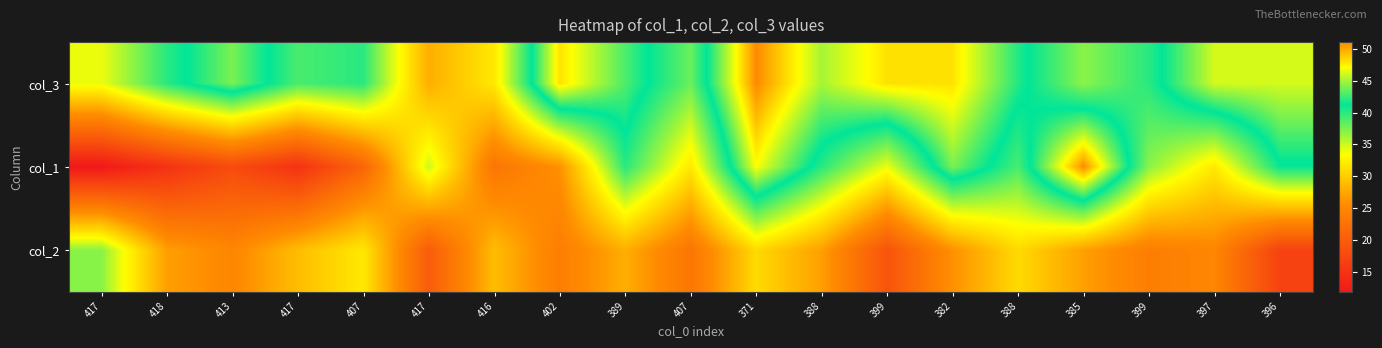

Reading left to right, transcribe all the data shown in this chart.

col_3: 417=34	418=40	413=44	417=39	407=40	417=28	416=32	402=48	389=43	407=38	371=51	388=45	399=48	382=48	388=42	385=37	399=40	397=46	396=46
col_1: 417=12	418=15	413=18	417=15	407=21	417=35	416=23	402=26	389=40	407=32	371=47	388=40	399=34	382=44	388=39	385=51	399=37	397=32	396=41
col_2: 417=37	418=27	413=25	417=29	407=32	417=20	416=29	402=24	389=28	407=23	371=31	388=27	399=19	382=26	388=31	385=27	399=24	397=25	396=17